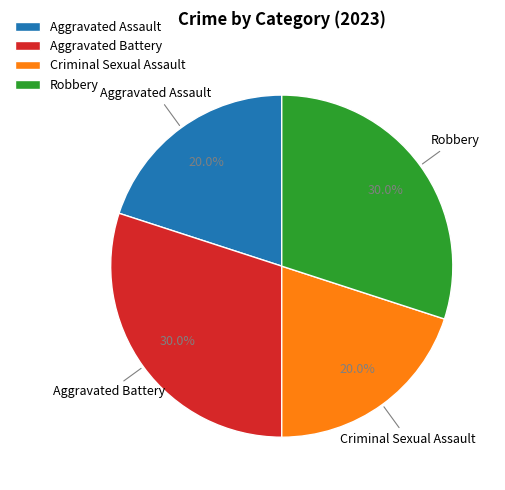

Between Robbery and Criminal Sexual Assault, which is larger?

Robbery